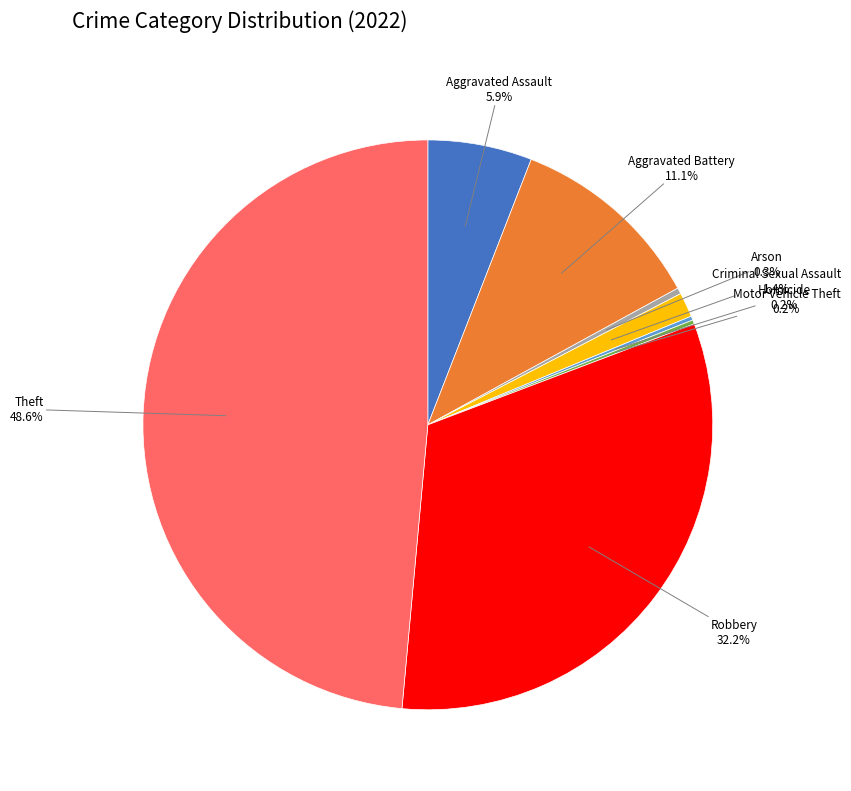

Is there any slice that represents more than half of the pie?

No